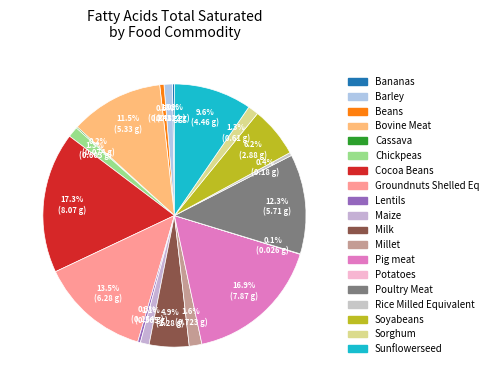

Which category has the smallest portion of the pie?

Potatoes